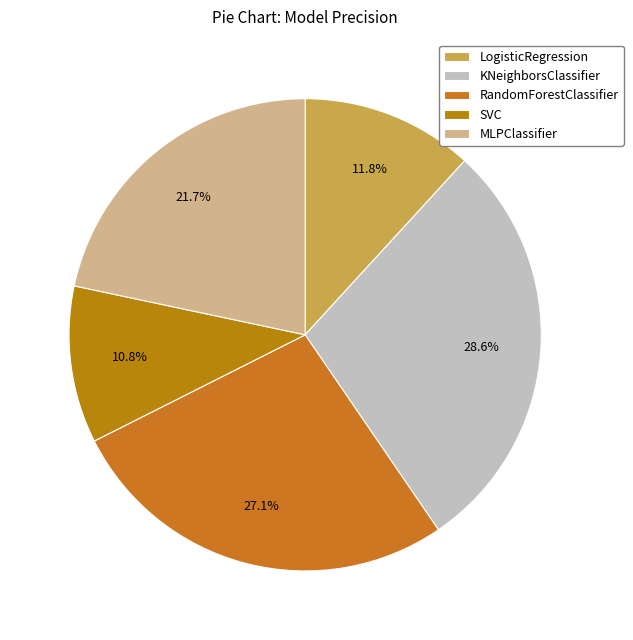

To the nearest percent, what is the difference between the KNeighborsClassifier and SVC slice percentages?

18%